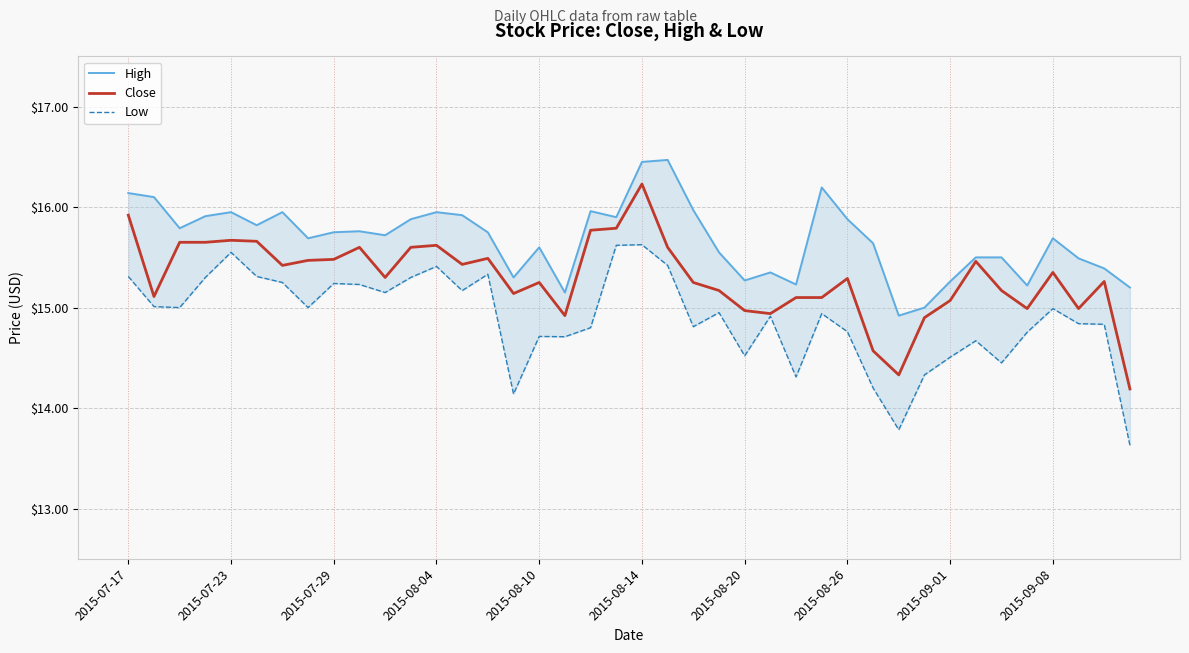

At which label does Low first exceed 14?

2015-07-17